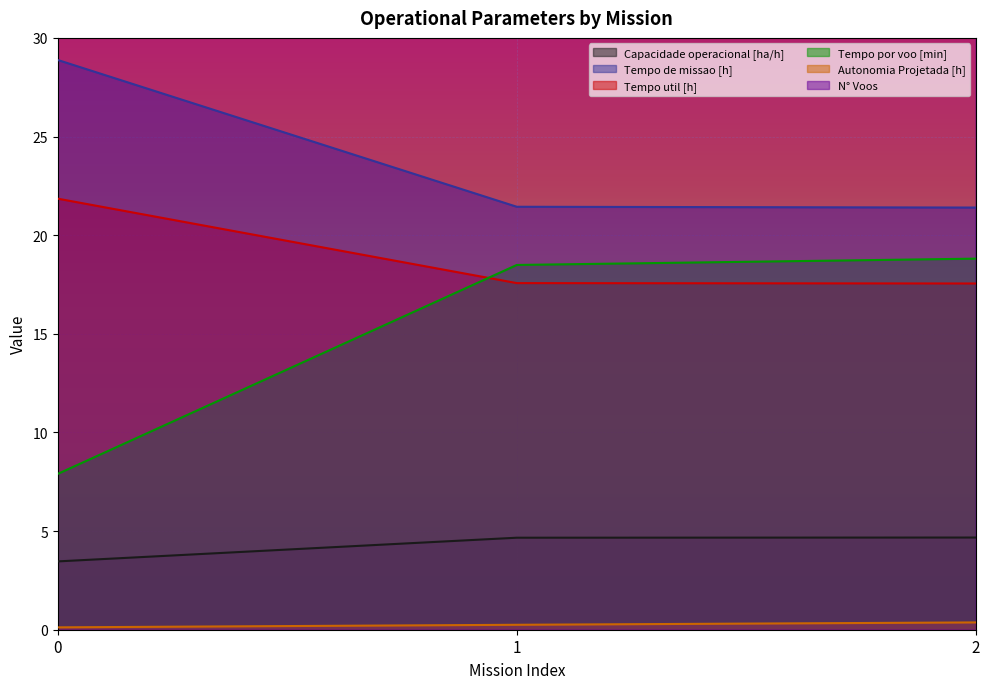

What is the value of the Capacidade operacional [ha/h] point at the 1st from the left?

3.5